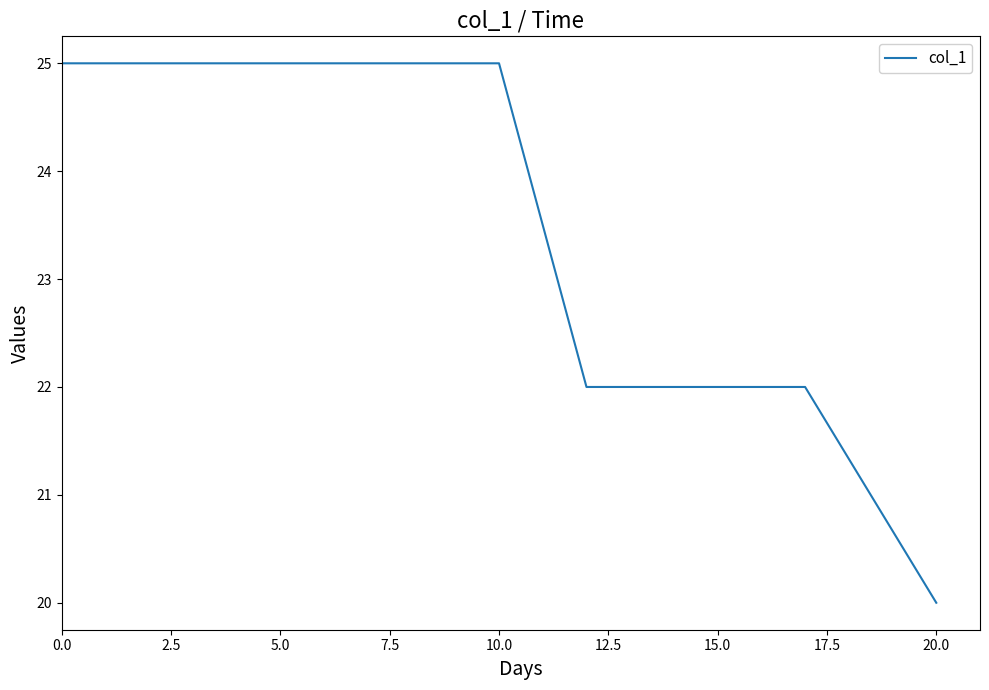

Count the number of data series in this chart.

1